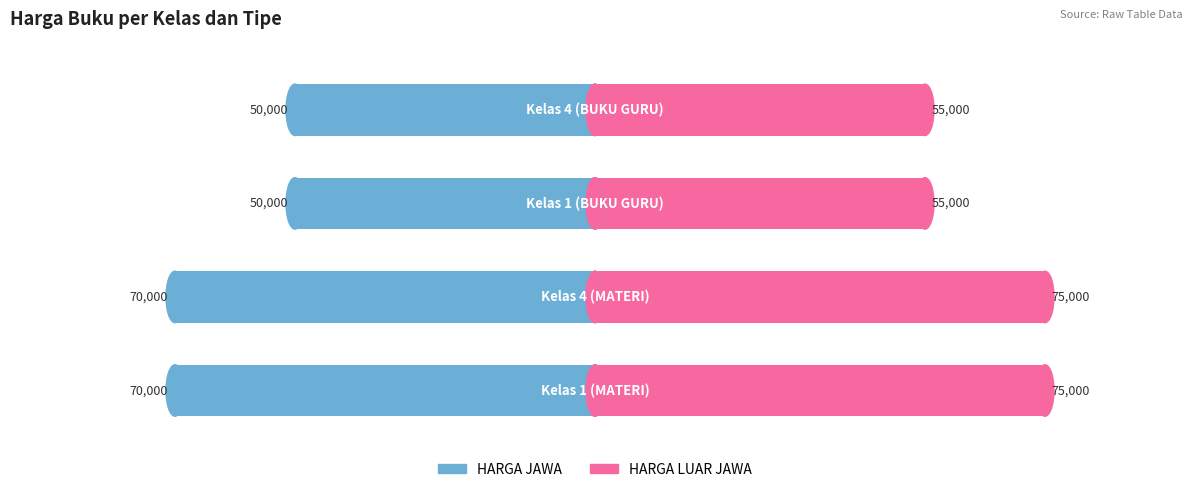

Which series has the widest spread of values?

HARGA JAWA